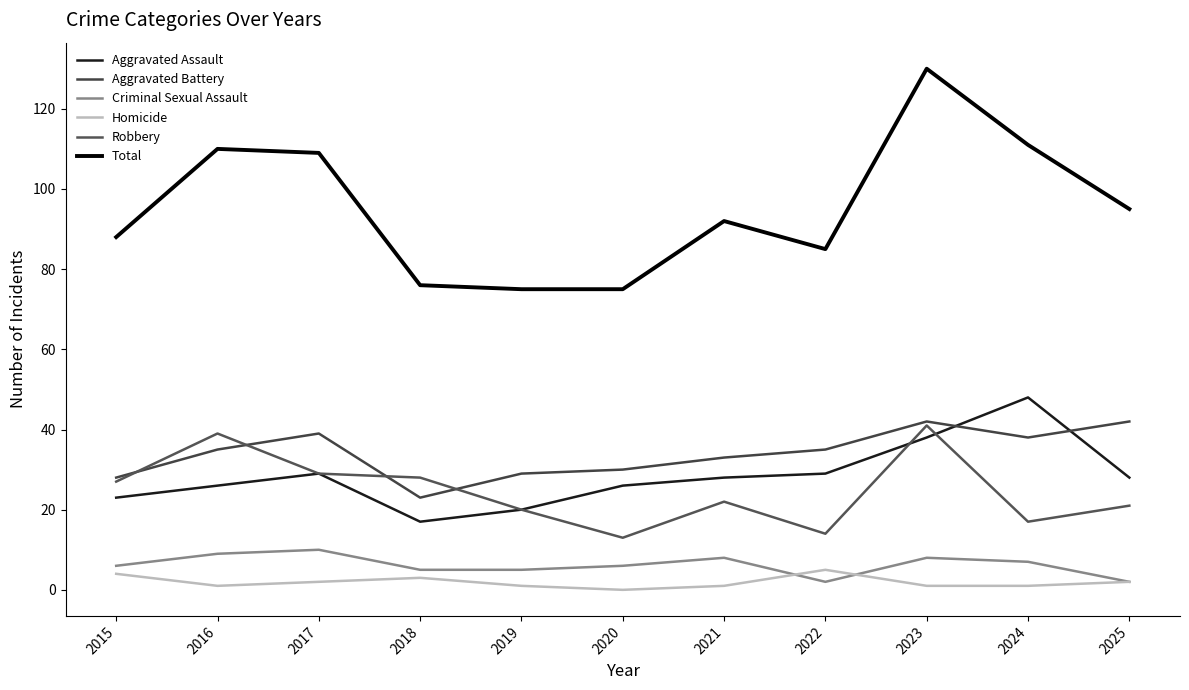

Reading left to right, extract all data points from this chart.

Aggravated Assault: 2015=23	2016=26	2017=29	2018=17	2019=20	2020=26	2021=28	2022=29	2023=38	2024=48	2025=28
Aggravated Battery: 2015=28	2016=35	2017=39	2018=23	2019=29	2020=30	2021=33	2022=35	2023=42	2024=38	2025=42
Criminal Sexual Assault: 2015=6	2016=9	2017=10	2018=5	2019=5	2020=6	2021=8	2022=2	2023=8	2024=7	2025=2
Homicide: 2015=4	2016=1	2017=2	2018=3	2019=1	2020=0	2021=1	2022=5	2023=1	2024=1	2025=2
Robbery: 2015=27	2016=39	2017=29	2018=28	2019=20	2020=13	2021=22	2022=14	2023=41	2024=17	2025=21
Total: 2015=88	2016=110	2017=109	2018=76	2019=75	2020=75	2021=92	2022=85	2023=130	2024=111	2025=95